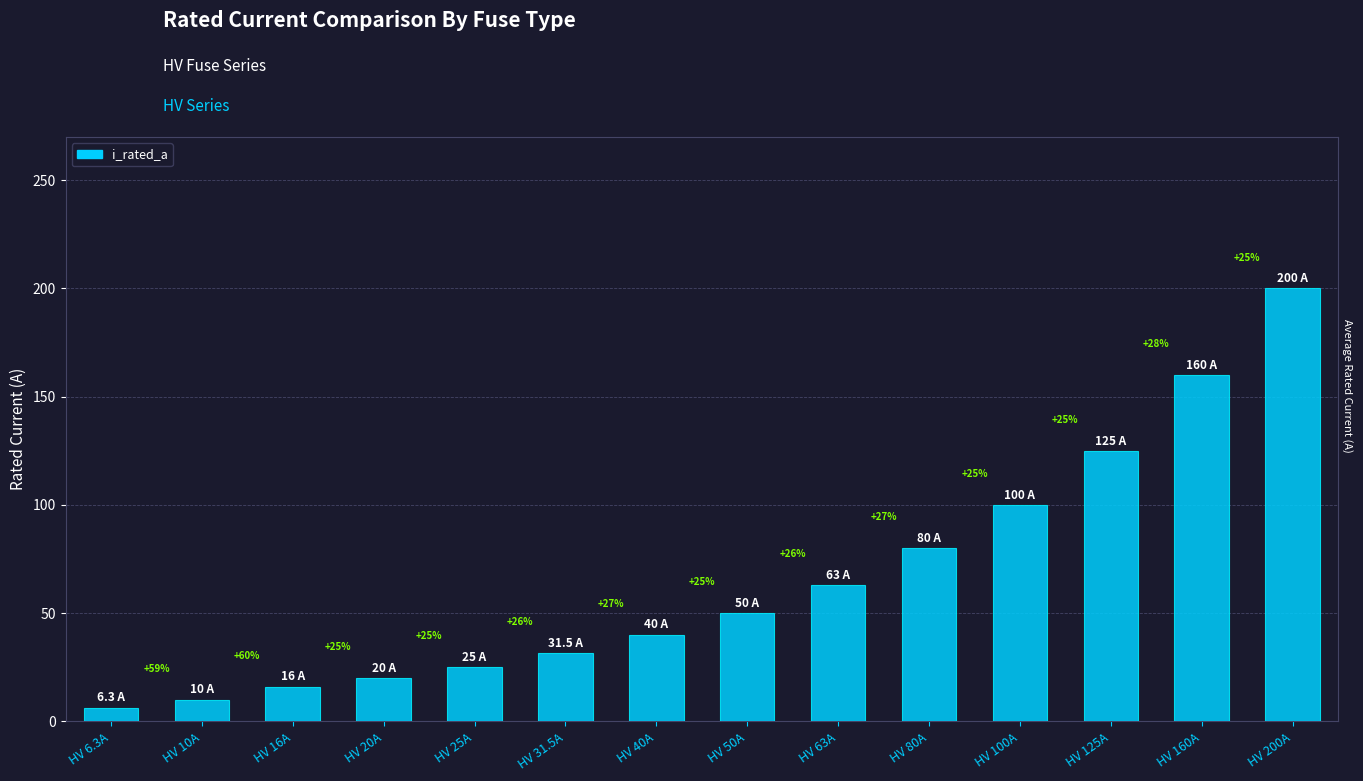

What is the approximate value at HV 6.3A?

6.3